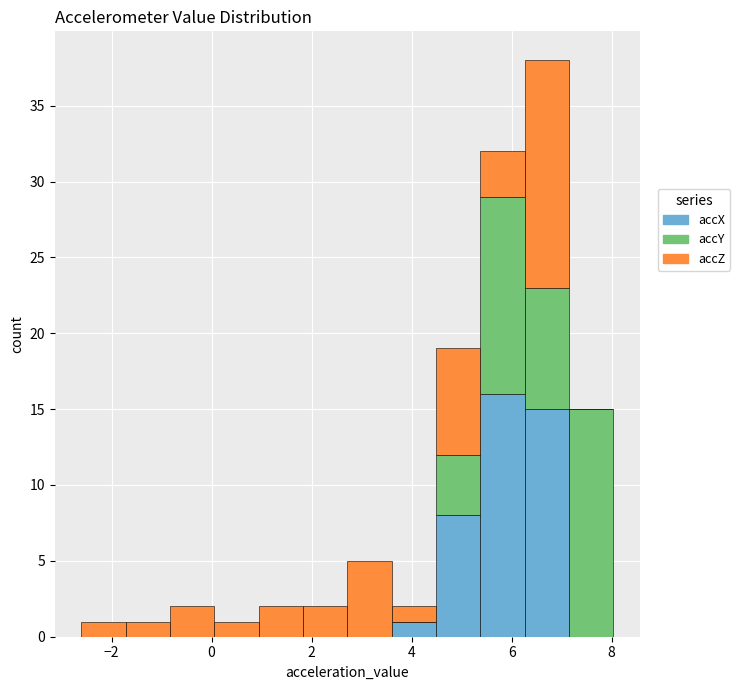

Reading left to right, transcribe this chart: for each stacked bar, give the range it covers on the x-axis and its total height. Neither the bar edges nor the heights are printed on the chart, so give them approximately, as read against the axes.

-2.6 to -1.8: 1
-1.8 to -0.8: 1
-0.8 to 0.0: 2
0.0 to 1.0: 1
1.0 to 1.8: 2
1.8 to 2.8: 2
2.8 to 3.6: 5
3.6 to 4.4: 2
4.4 to 5.4: 19
5.4 to 6.2: 32
6.2 to 7.2: 38
7.2 to 8.0: 15